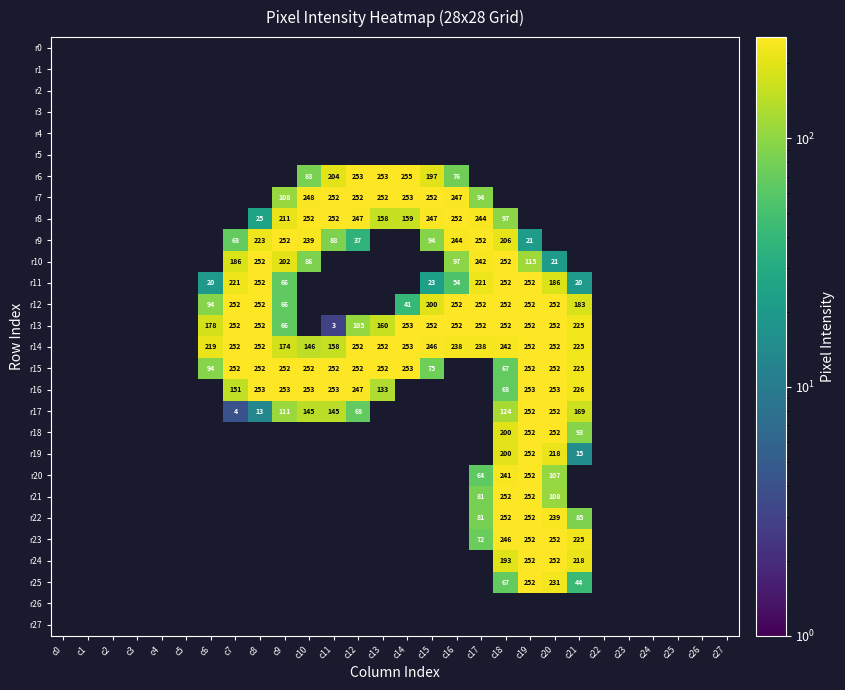

Which label corresponds to the smallest value in the chart?

c11